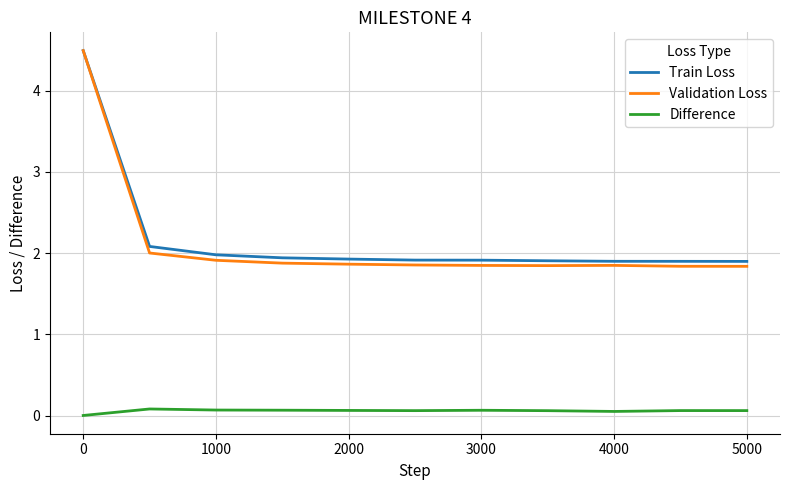

True or false: Validation Loss and Difference intersect in this chart.

False